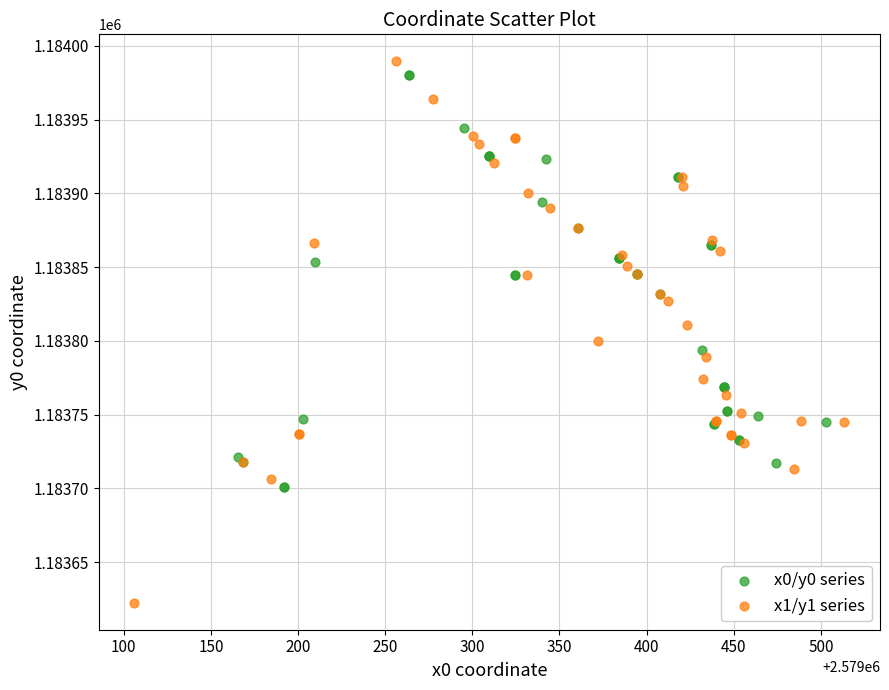

What are all the series names shown in the legend?

x0/y0 series, x1/y1 series